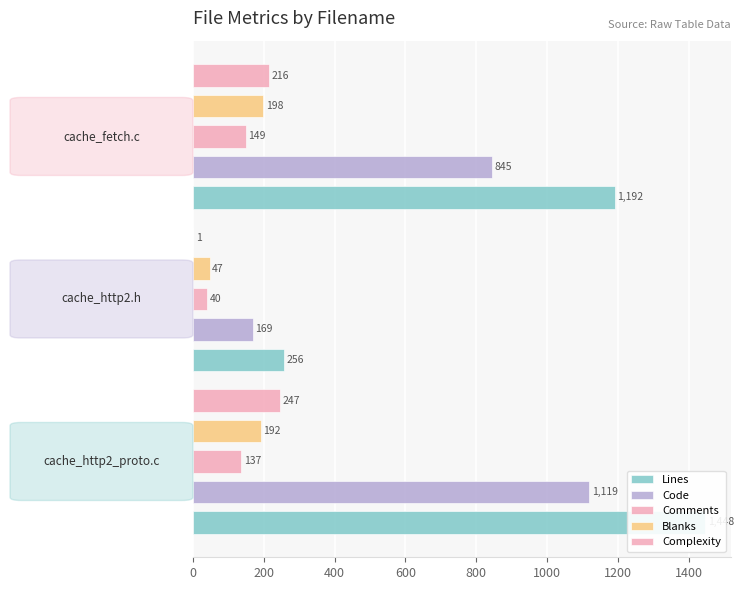

How many groups of bars are there?

3